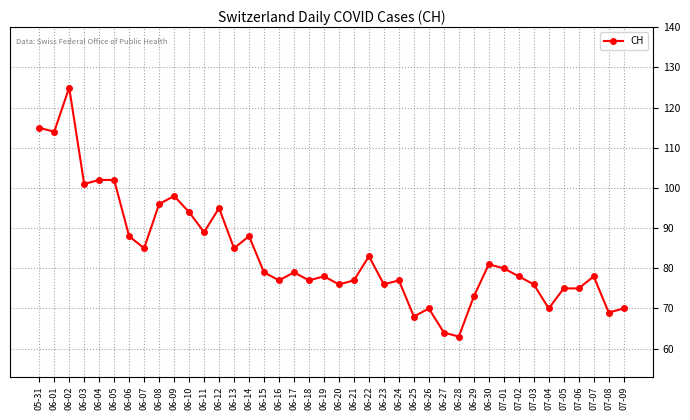

How many data points does each series have?

40